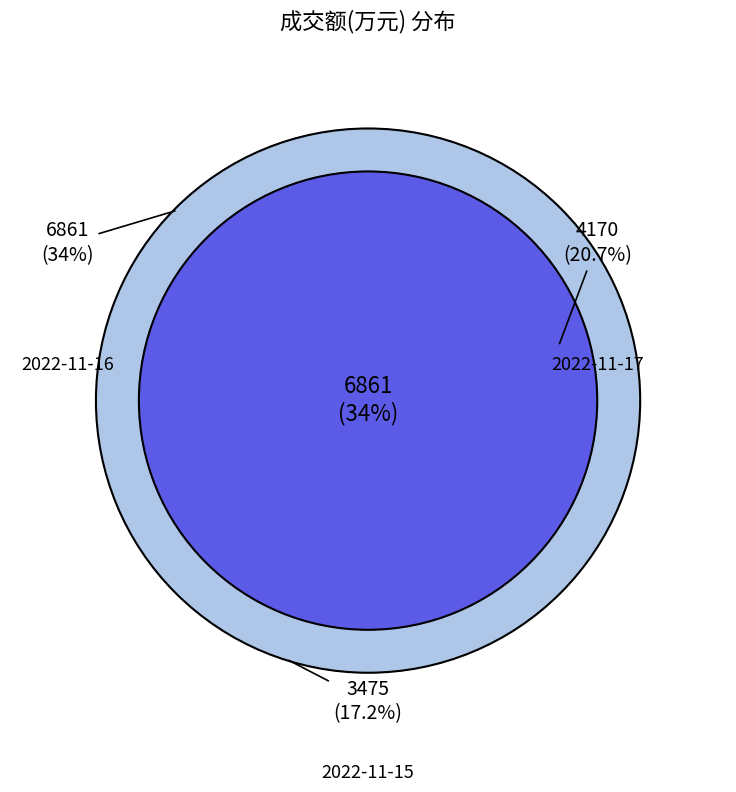

How much of the chart is everything except 2022-11-17?

79.3%